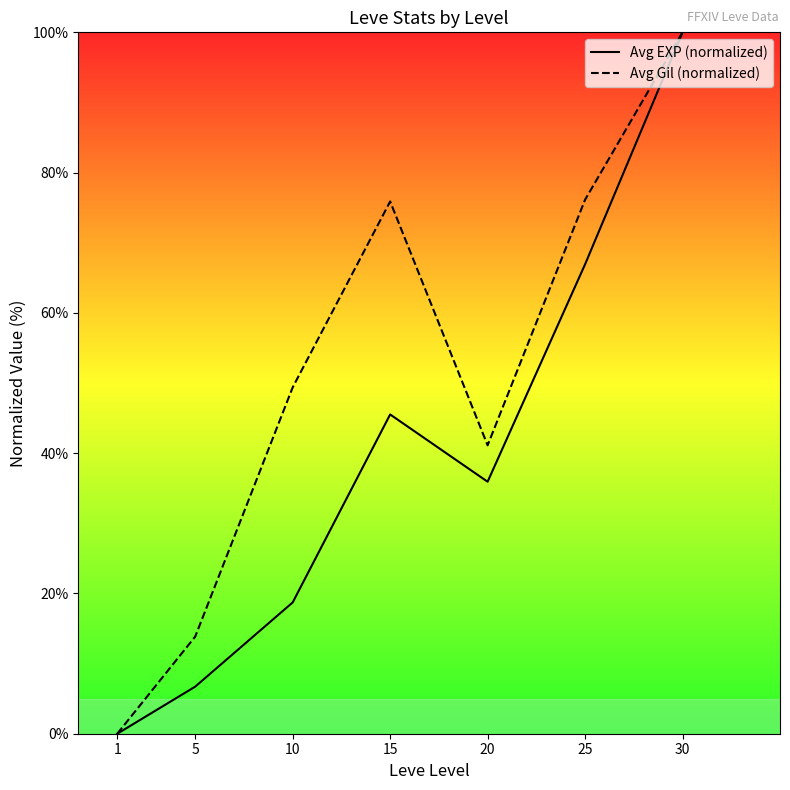

Does the chart display data point markers on the line(s)?

No